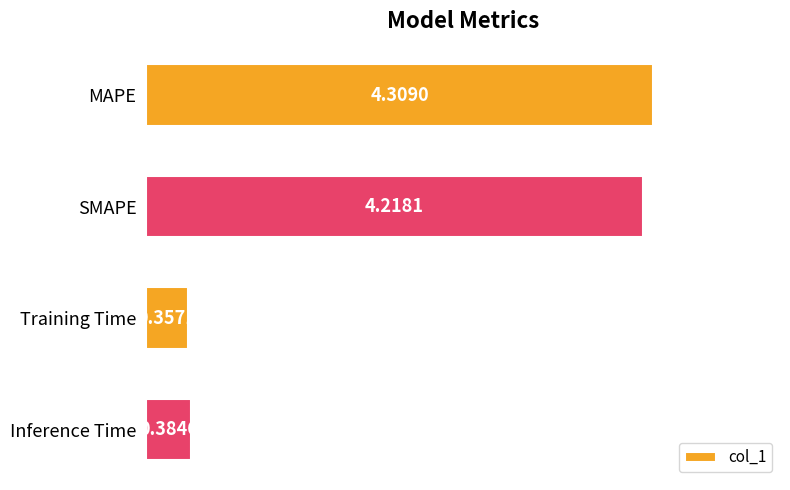

Which category has the lowest value across all series?

Training Time